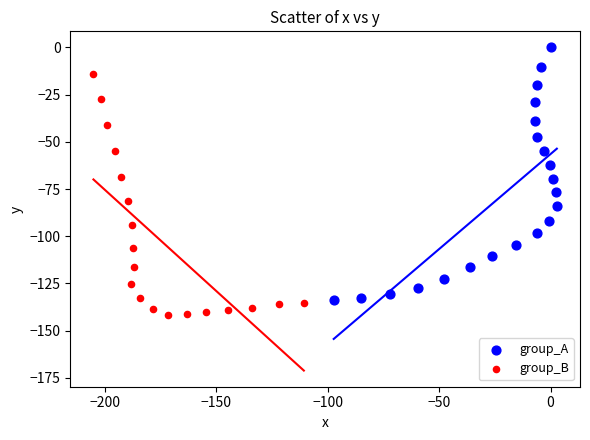

Which series contains the lowest Y value?

group_B